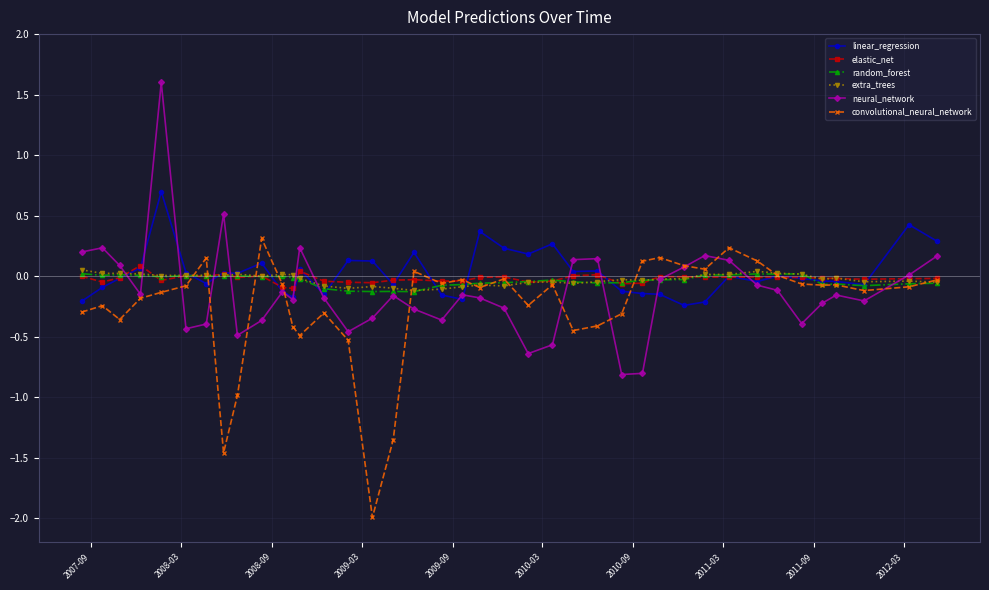

True or false: extra_trees has more than 1 interior local peaks.

True